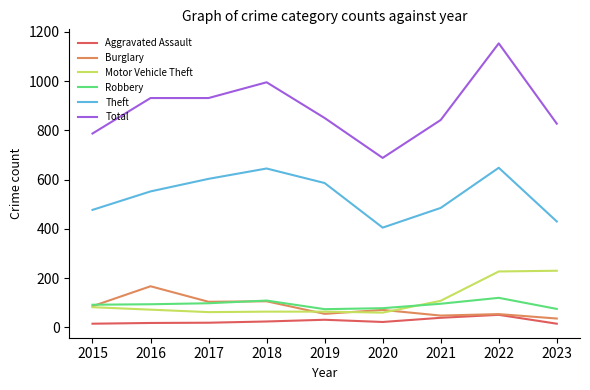

True or false: Theft and Burglary cross at least once.

False